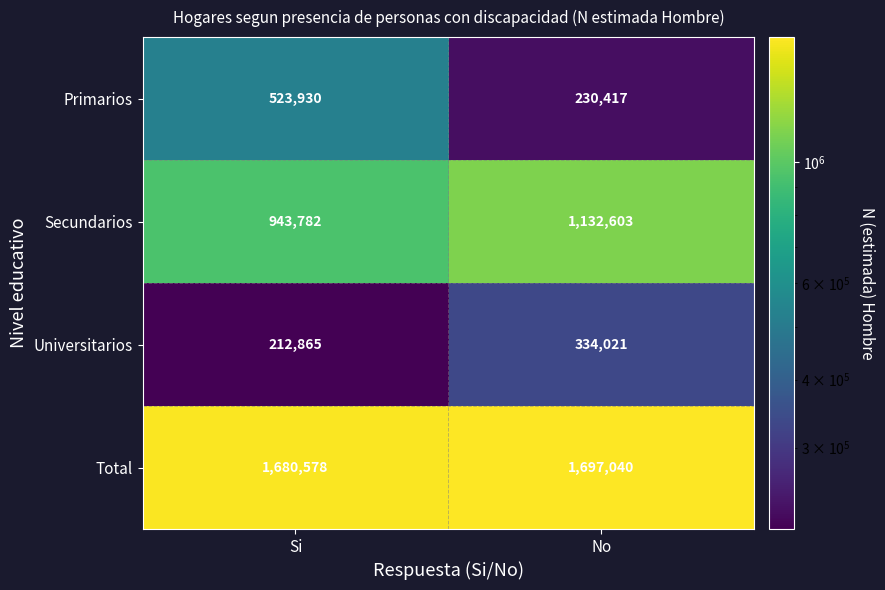

What is the approximate value of Total at Si, to the nearest 100?

1680600